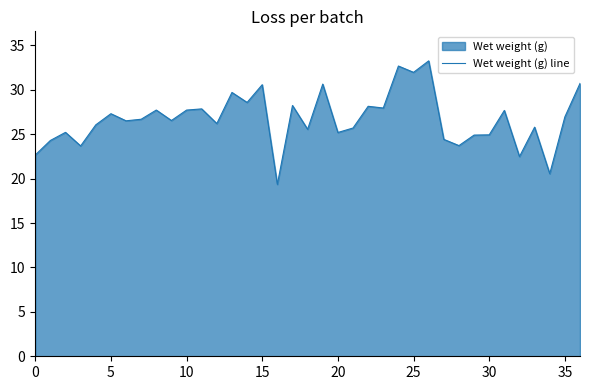

Does the chart display data point markers on the line(s)?

No